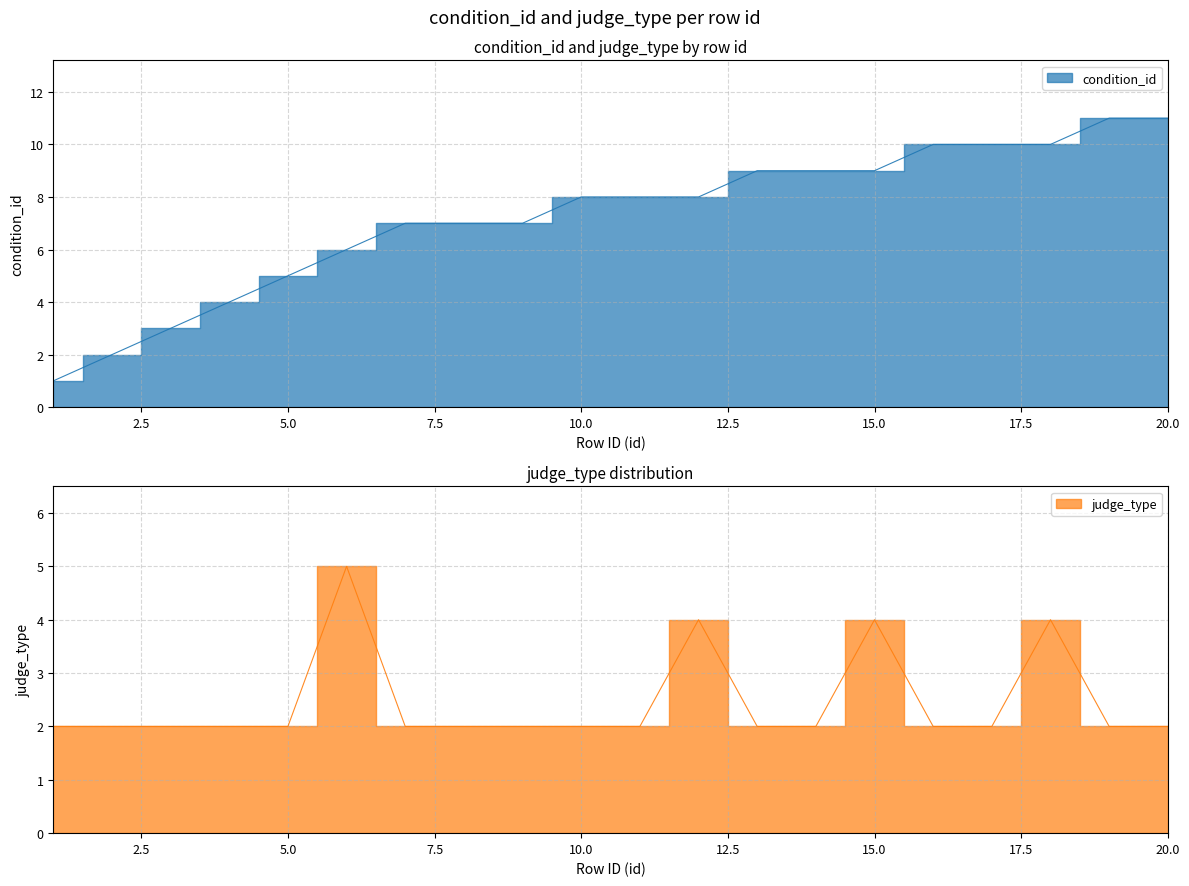

The judge_type series shows 2 at 1. True or false?

True